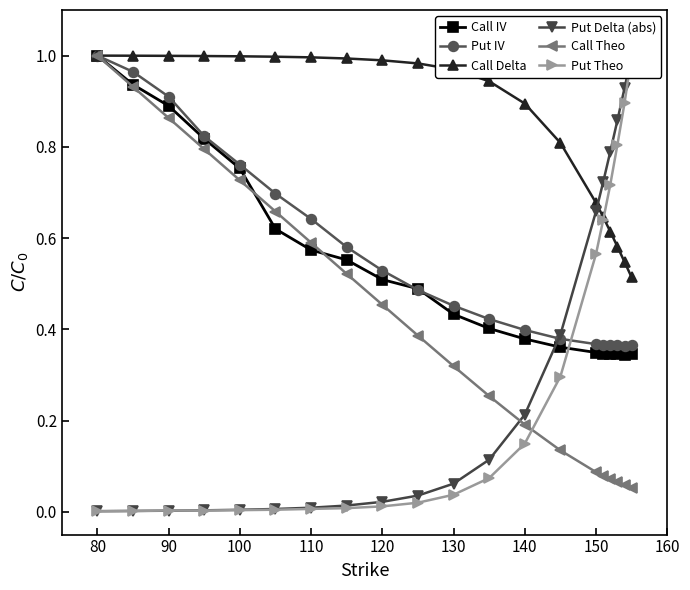

The Put IV series shows 0.7 at 120. True or false?

False